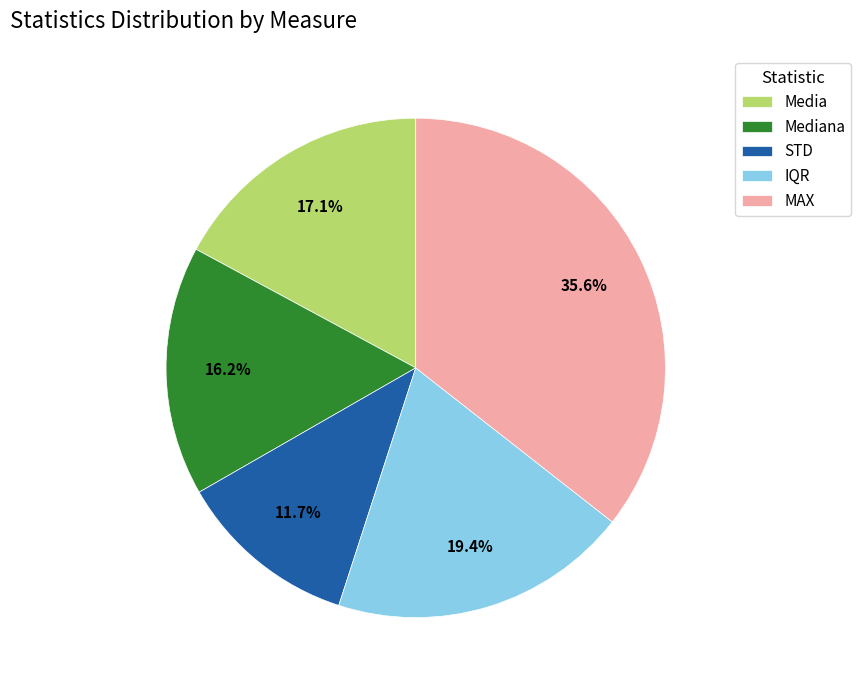

Count the number of slices in the pie.

5